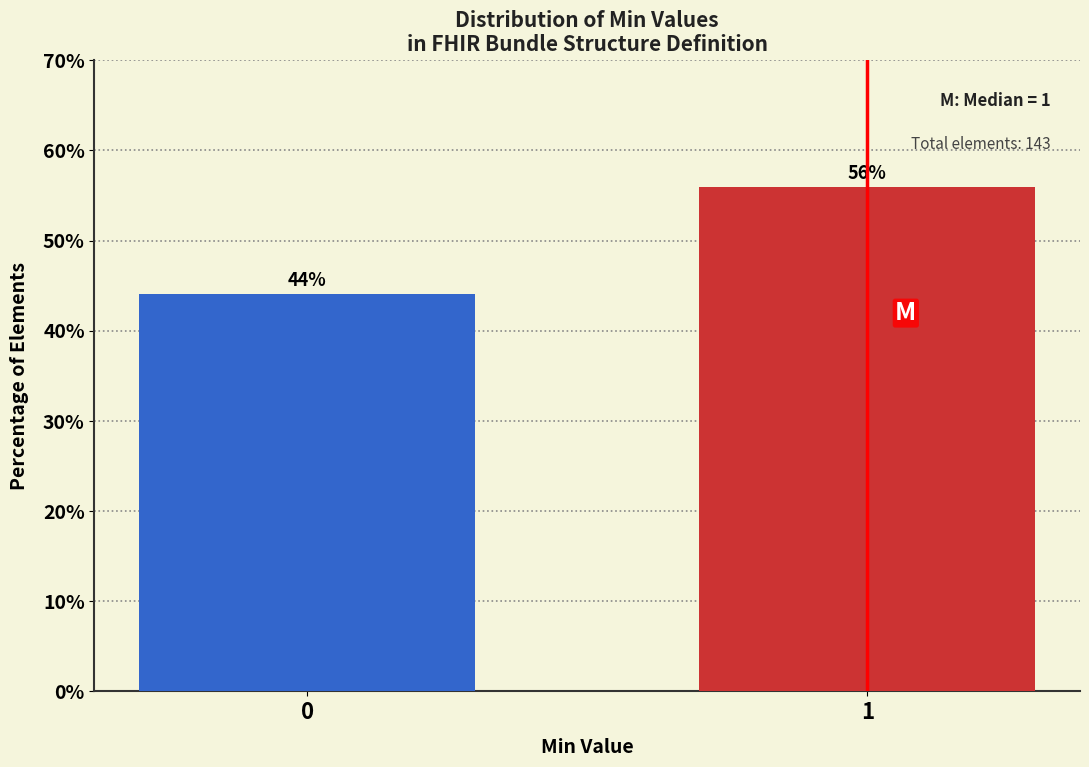

What is the greatest value displayed?

55.9